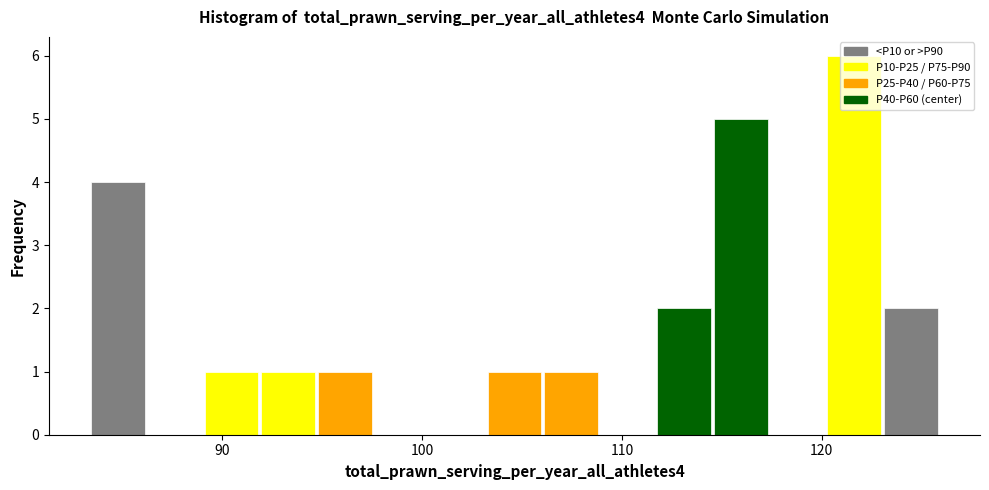

Read against the x-axis, roughly where is the centre of the tallest bar?

122